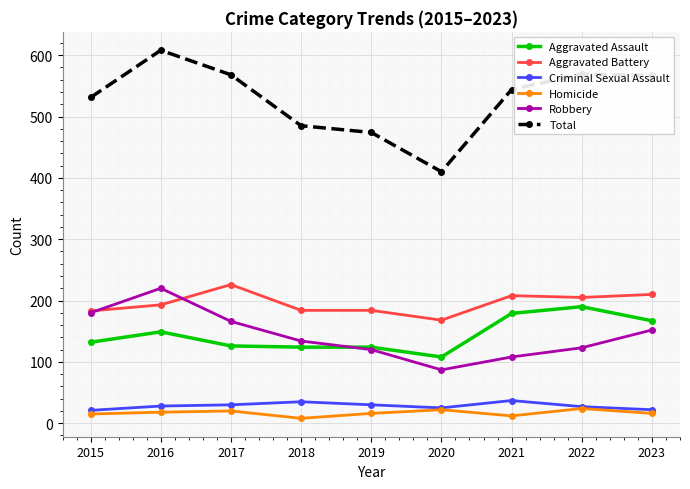

What is the difference between the Criminal Sexual Assault values at 2017 and 2021?

7